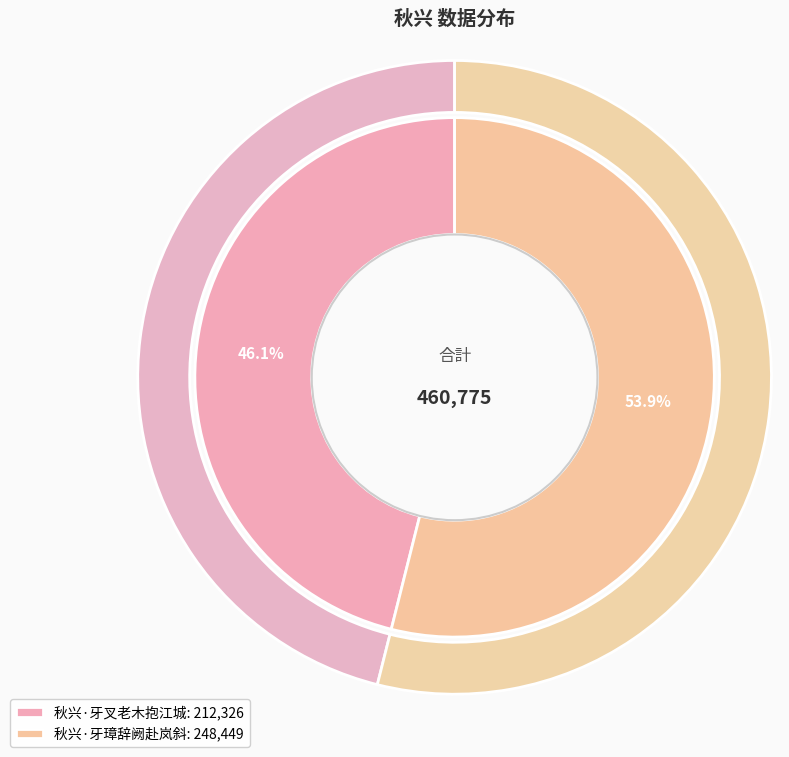

To the nearest percent, what is the combined percentage of 秋兴·牙叉老木抱江城 and 秋兴·牙璋辞阙赴岚斜?

100%